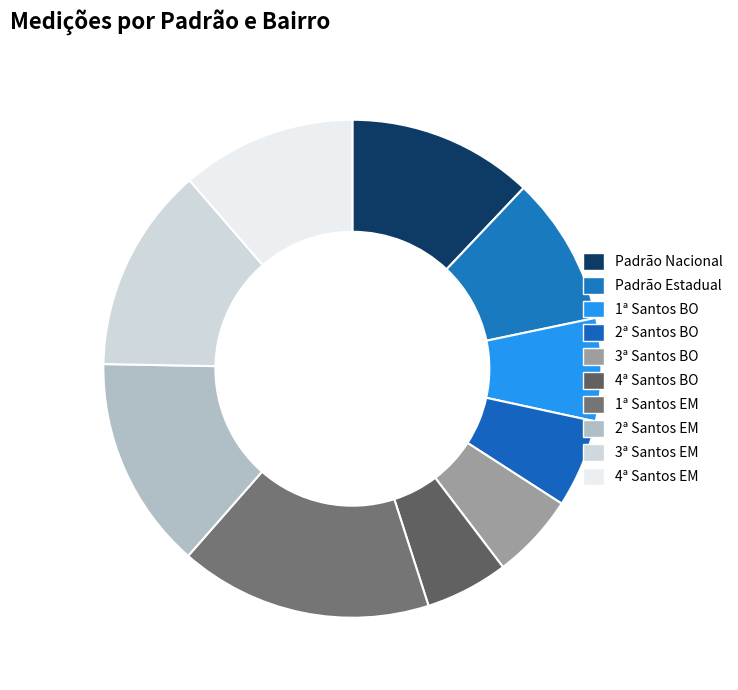

Which slice is the largest?

1ª Santos EM